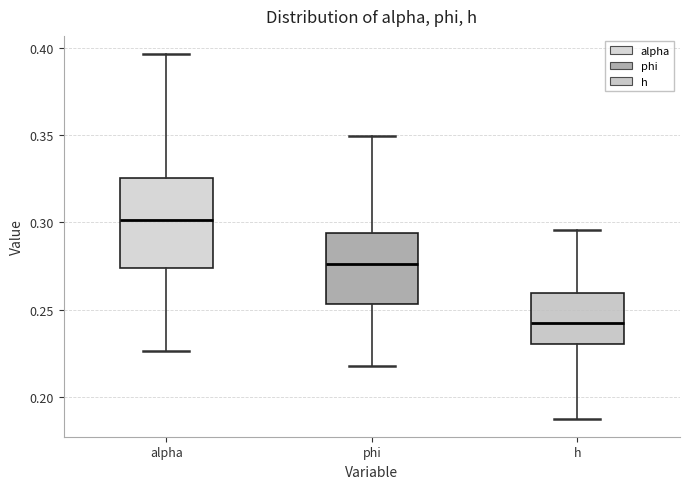

Reading left to right, transcribe this box plot: for each box, give where its median line is, the range the box spans, and where its two whiskers end, as read against the y-axis. The values are not printed on the chart, so give them approximately, as read against the axis.

alpha: median 0.300, box 0.275 to 0.325, whiskers 0.225 to 0.395
phi: median 0.275, box 0.255 to 0.295, whiskers 0.215 to 0.350
h: median 0.240, box 0.230 to 0.260, whiskers 0.190 to 0.295